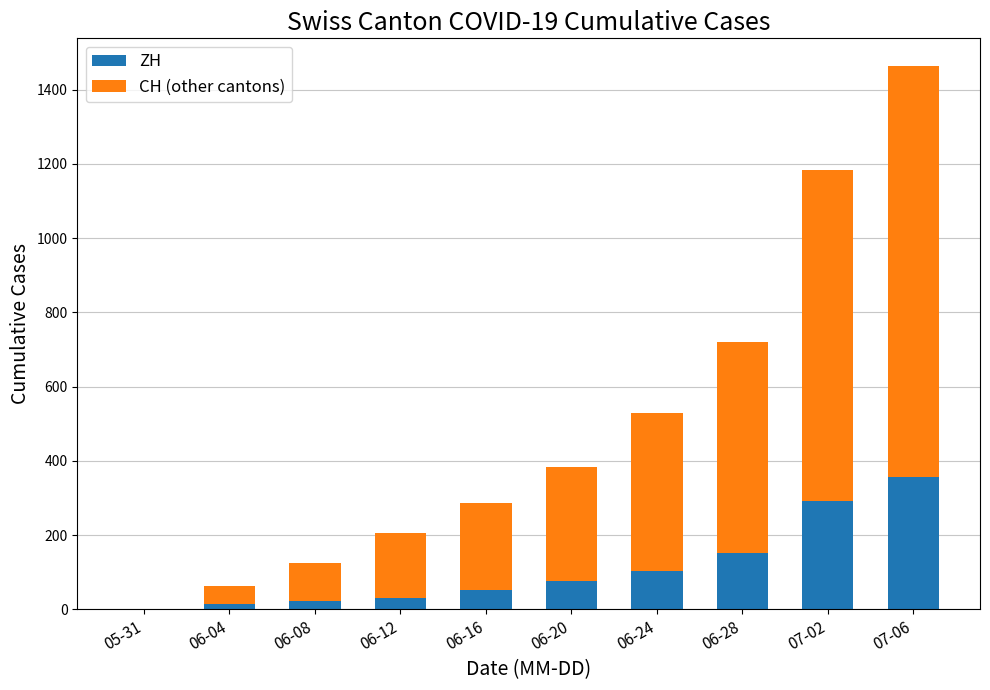

Reading right to left, transcribe the values for ZH.

07-06=356	07-02=293	06-28=152	06-24=103	06-20=75	06-16=52	06-12=30	06-08=23	06-04=13	05-31=0